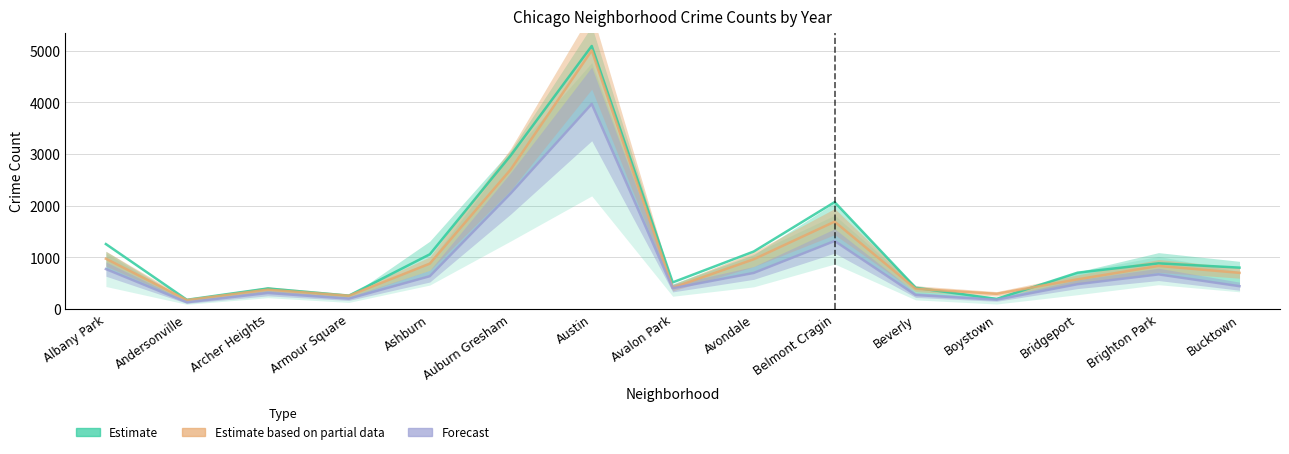

Between Bridgeport and Belmont Cragin, which is larger?

Belmont Cragin